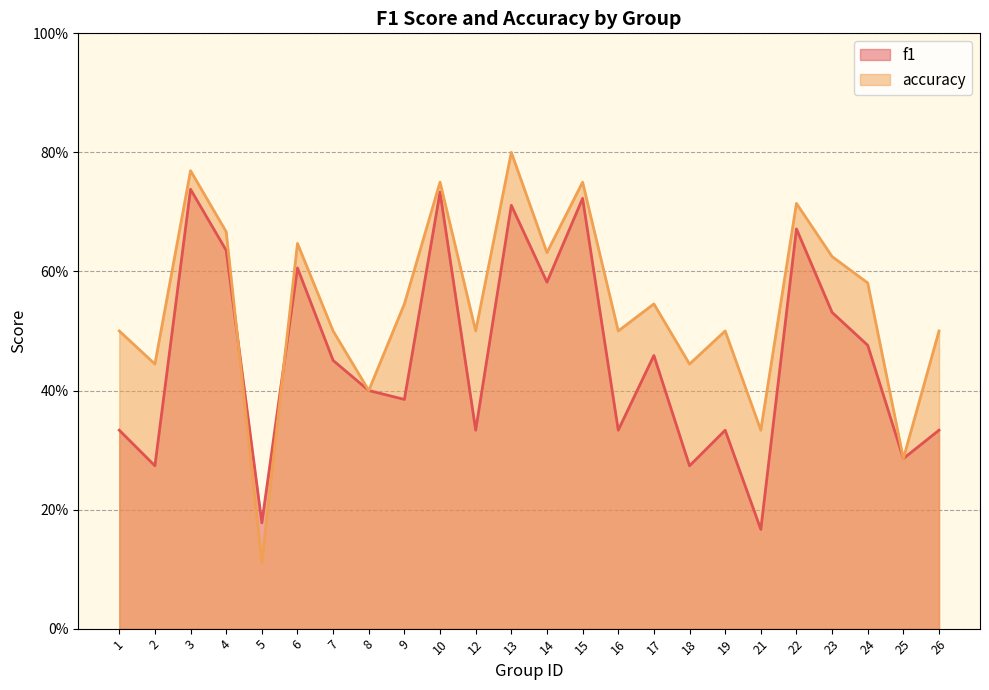

Between 6 and 23, which series saw the biggest shift?

f1